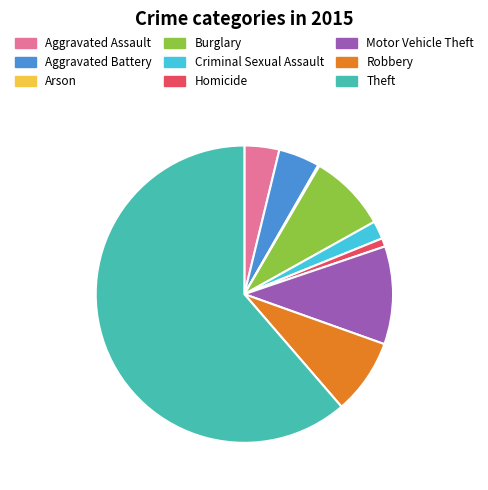

Is the sum of Homicide and Motor Vehicle Theft greater than half?

No